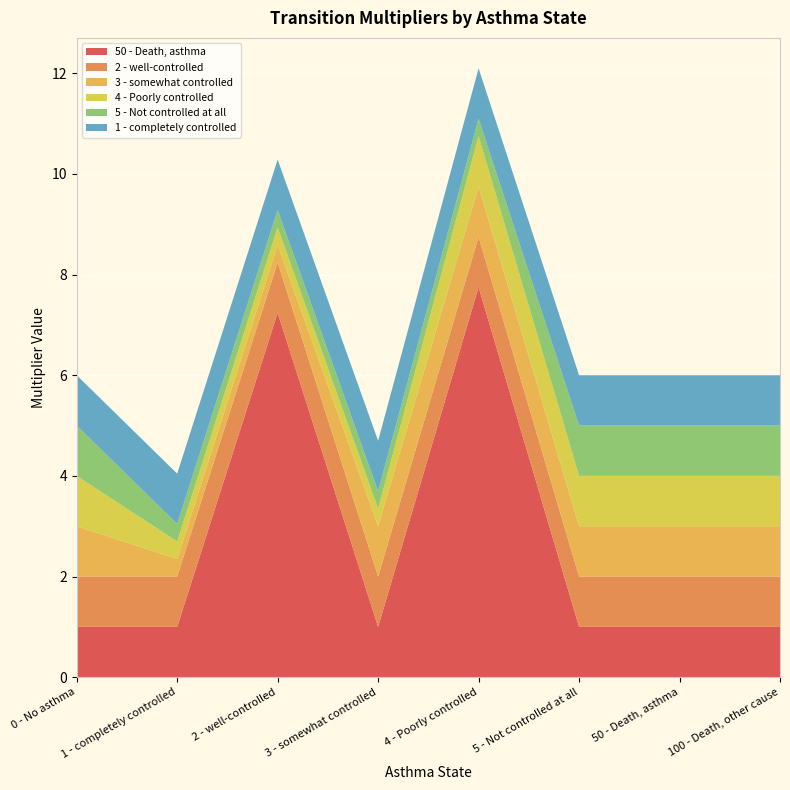

Reading left to right, list all the values displayed in this chart.

50 - Death, asthma: 0 - No asthma=1.0	1 - completely controlled=1.0	2 - well-controlled=7.2	3 - somewhat controlled=1.0	4 - Poorly controlled=7.8	5 - Not controlled at all=1.0	50 - Death, asthma=1.0	100 - Death, other cause=1.0
2 - well-controlled: 0 - No asthma=1.0	1 - completely controlled=1.0	2 - well-controlled=1.0	3 - somewhat controlled=1.0	4 - Poorly controlled=1.0	5 - Not controlled at all=1.0	50 - Death, asthma=1.0	100 - Death, other cause=1.0
3 - somewhat controlled: 0 - No asthma=1.0	1 - completely controlled=0.3	2 - well-controlled=0.3	3 - somewhat controlled=1.0	4 - Poorly controlled=1.0	5 - Not controlled at all=1.0	50 - Death, asthma=1.0	100 - Death, other cause=1.0
4 - Poorly controlled: 0 - No asthma=1.0	1 - completely controlled=0.3	2 - well-controlled=0.3	3 - somewhat controlled=0.3	4 - Poorly controlled=1.0	5 - Not controlled at all=1.0	50 - Death, asthma=1.0	100 - Death, other cause=1.0
5 - Not controlled at all: 0 - No asthma=1.0	1 - completely controlled=0.3	2 - well-controlled=0.3	3 - somewhat controlled=0.3	4 - Poorly controlled=0.3	5 - Not controlled at all=1.0	50 - Death, asthma=1.0	100 - Death, other cause=1.0
1 - completely controlled: 0 - No asthma=1.0	1 - completely controlled=1.0	2 - well-controlled=1.0	3 - somewhat controlled=1.0	4 - Poorly controlled=1.0	5 - Not controlled at all=1.0	50 - Death, asthma=1.0	100 - Death, other cause=1.0